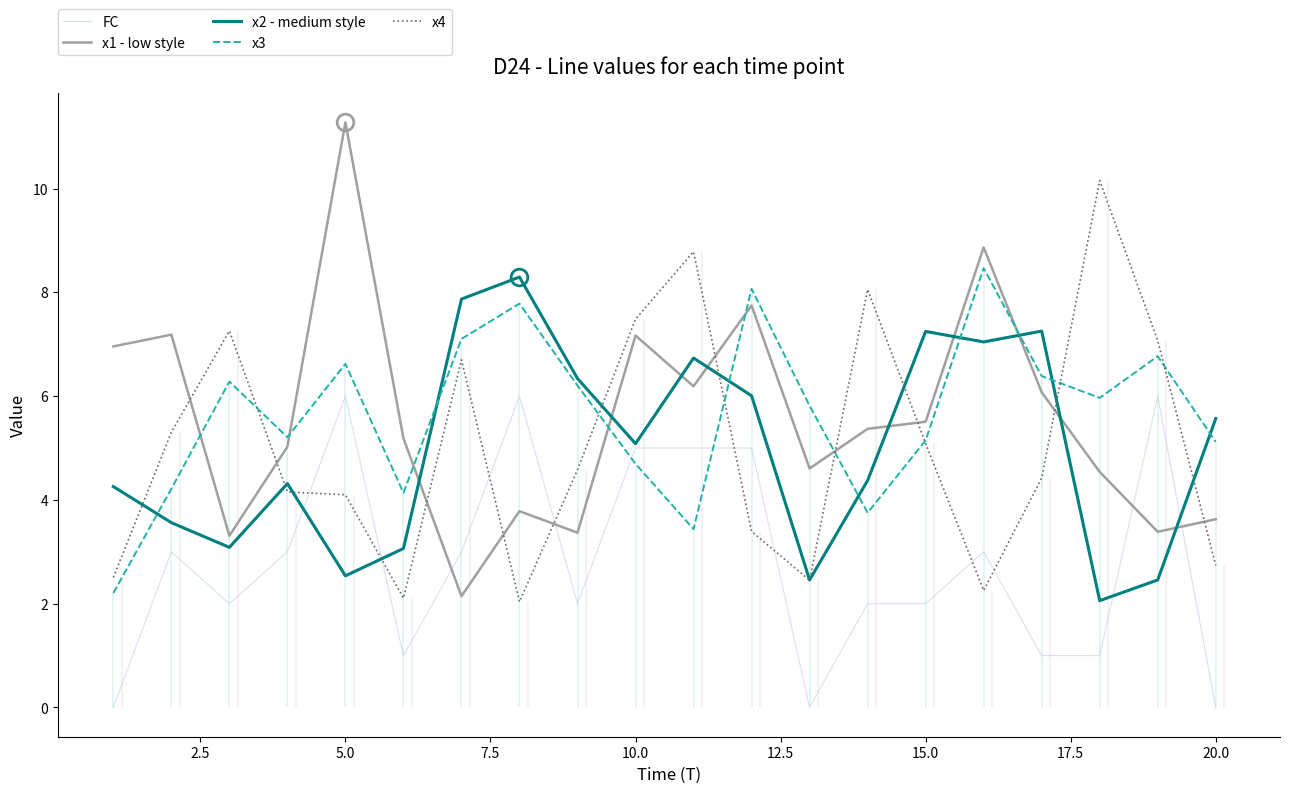

What is the sum of all x1 - low style values?

111.3